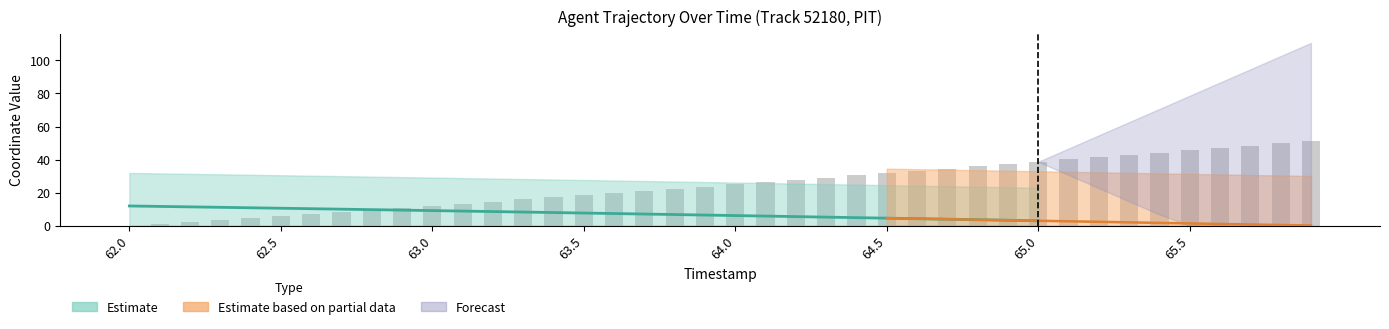

What is the difference between the second highest and second lowest values?

48.6